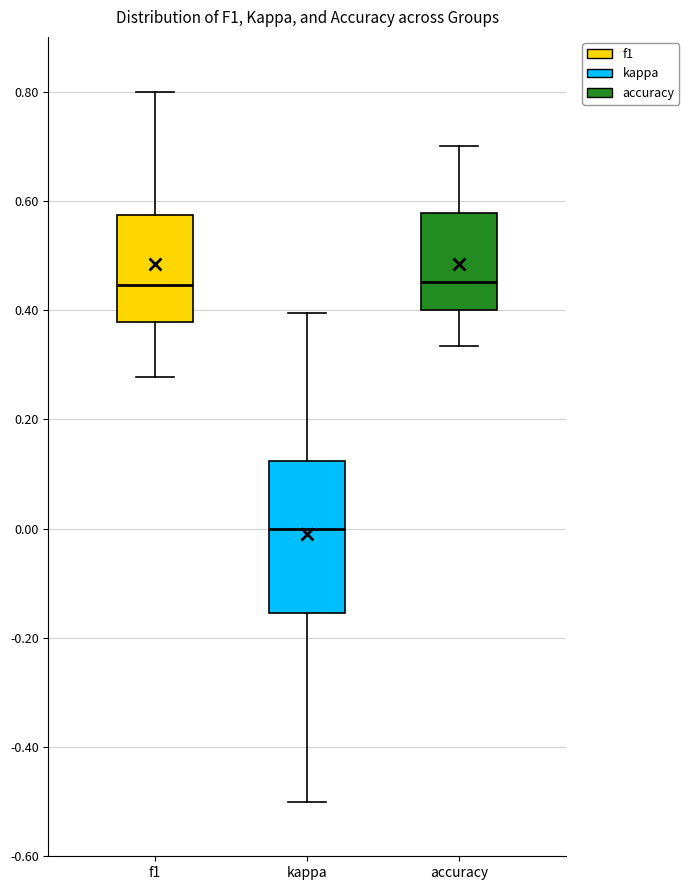

Reading left to right, read every box against the y-axis: the position of its median line, the range the box covers, and the ends of its whiskers. The values are not printed on the chart, so give them approximately, as read against the axis.

f1: median 0.44, box 0.38 to 0.58, whiskers 0.28 to 0.80
kappa: median 0.00, box -0.16 to 0.12, whiskers -0.50 to 0.40
accuracy: median 0.46, box 0.40 to 0.58, whiskers 0.34 to 0.70